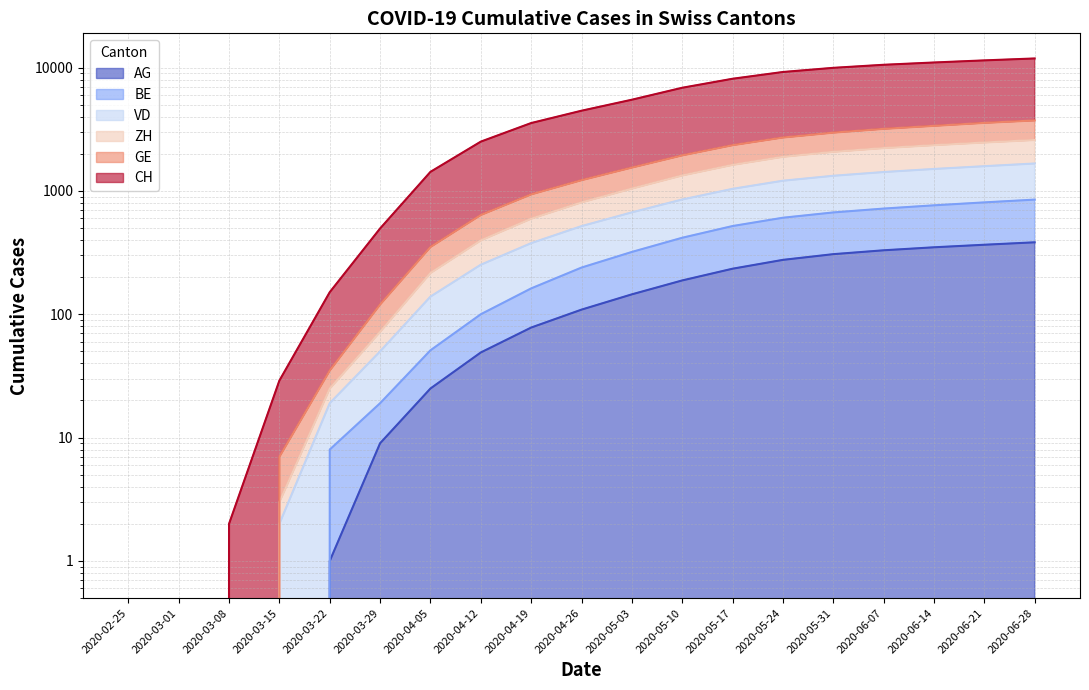

Is the value of CH at 2020-06-14 greater than the value of BE at 2020-02-25?

Yes